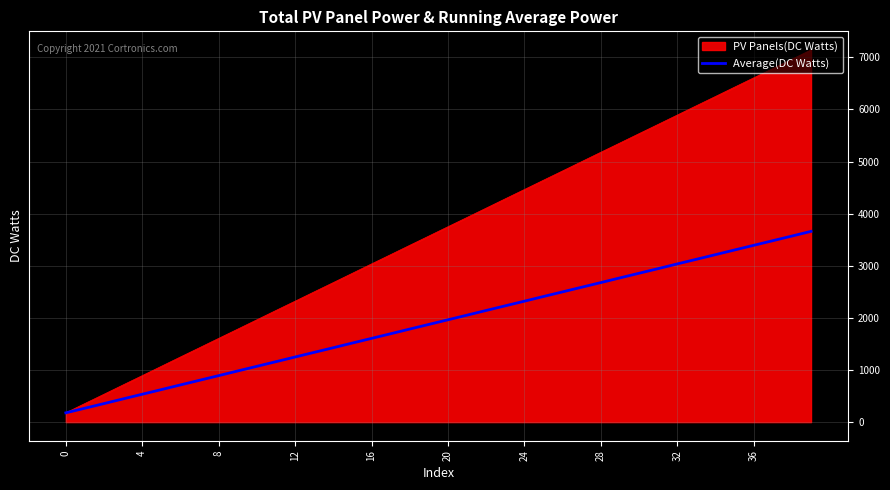

What is the greatest value displayed?

7143